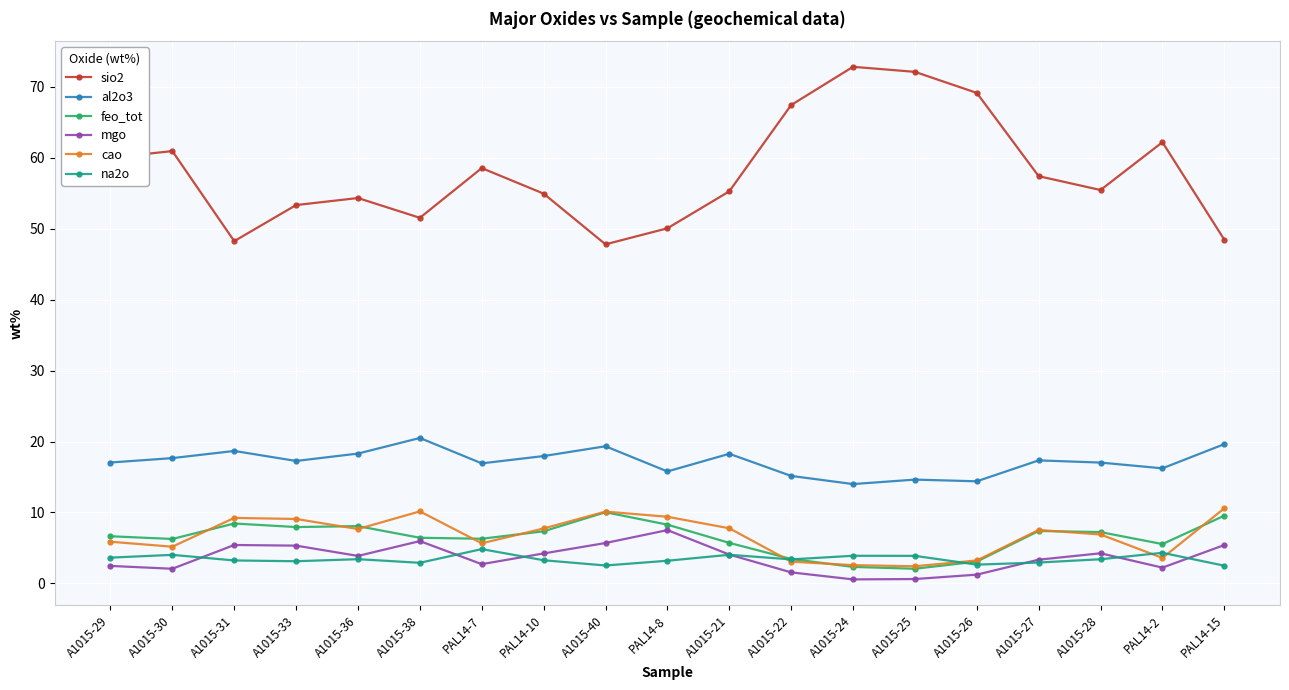

In cao, how many points are lower than both neighbors (excluding endpoints)?

5